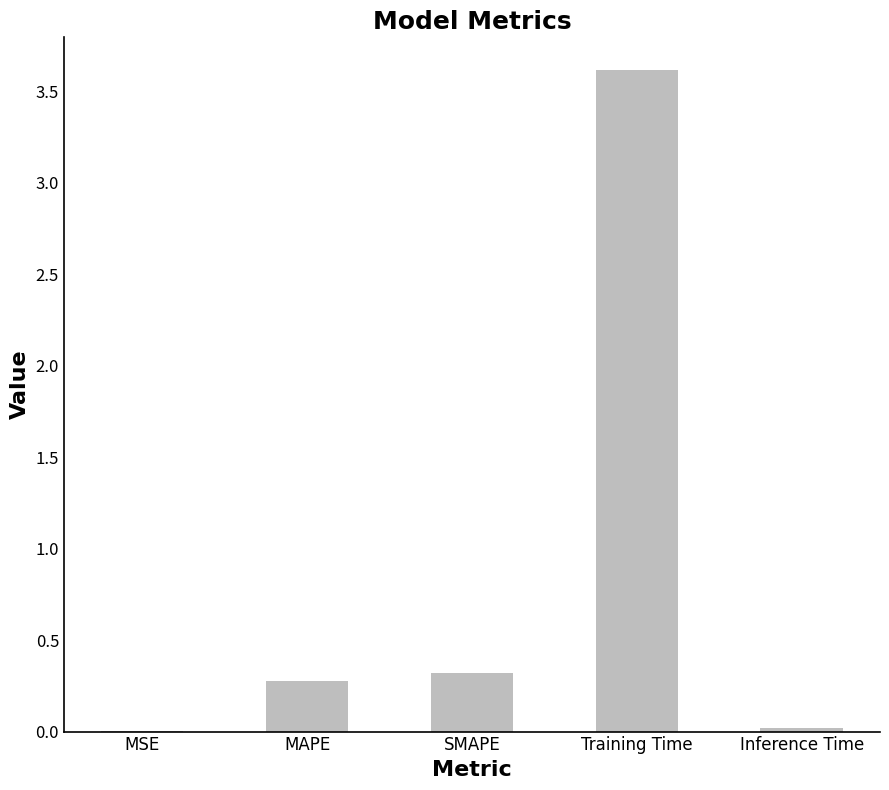

Between MAPE and MSE, which is larger?

MAPE